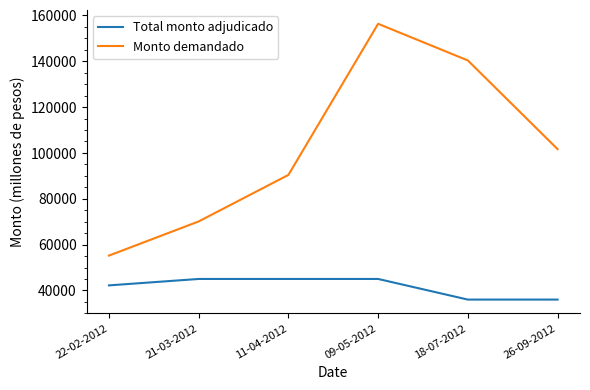

List the labels in order of Monto demandado value, largest first.

09-05-2012, 18-07-2012, 26-09-2012, 11-04-2012, 21-03-2012, 22-02-2012